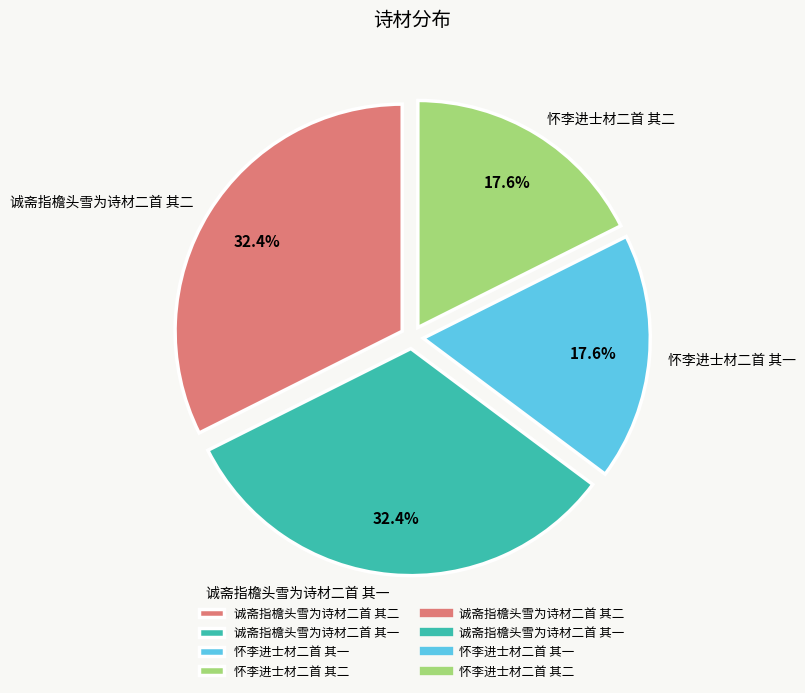

What percentage is the 诚斋指檐头雪为诗材二首 其二 slice, to the nearest percent?

32%